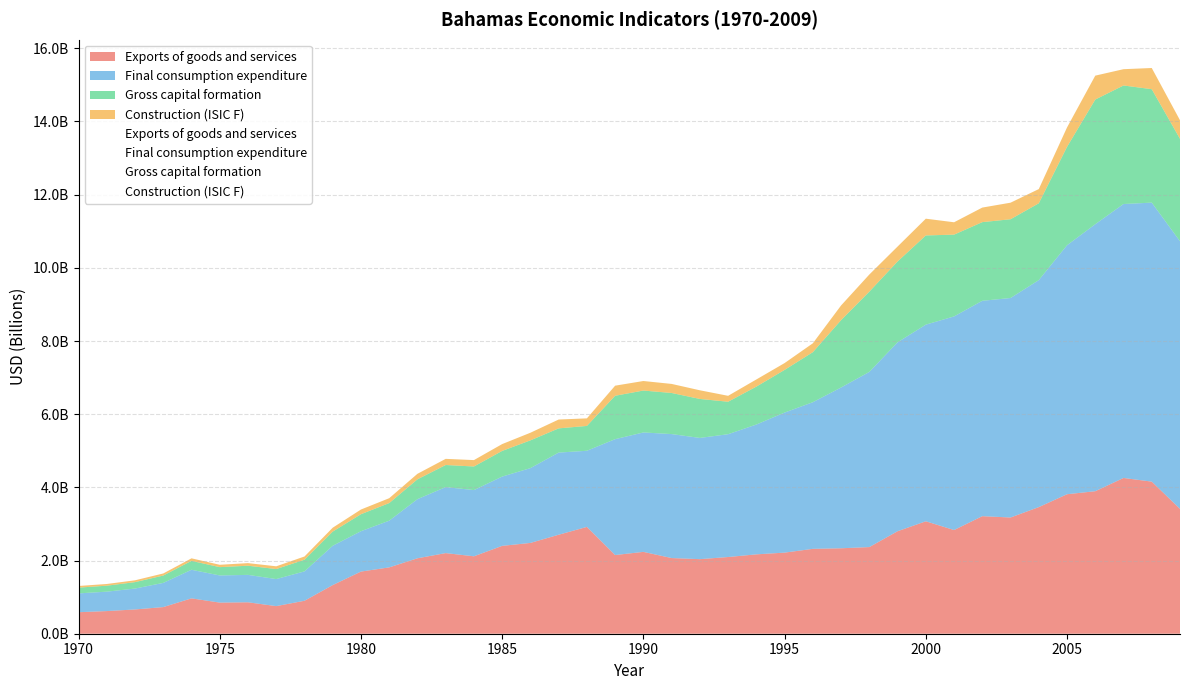

Rank the series at 1973 from highest to lowest value.

Exports of goods and services, Final consumption expenditure, Gross capital formation, Construction (ISIC F)